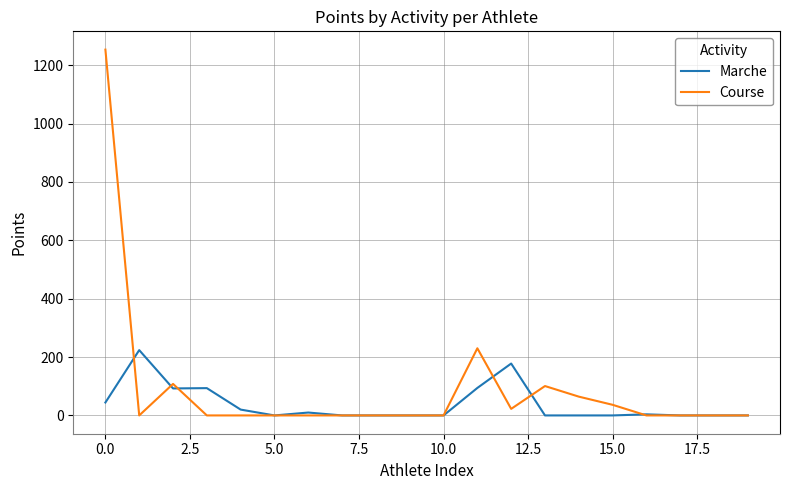

Which series has the widest spread of values?

Course